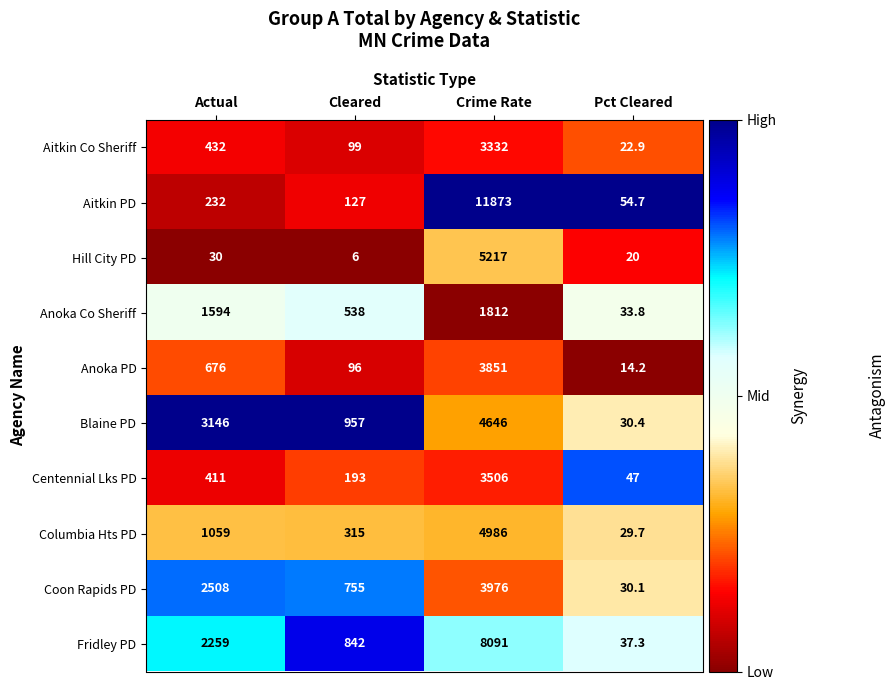

Between Cleared and Pct Cleared, which series saw the biggest shift?

Blaine PD